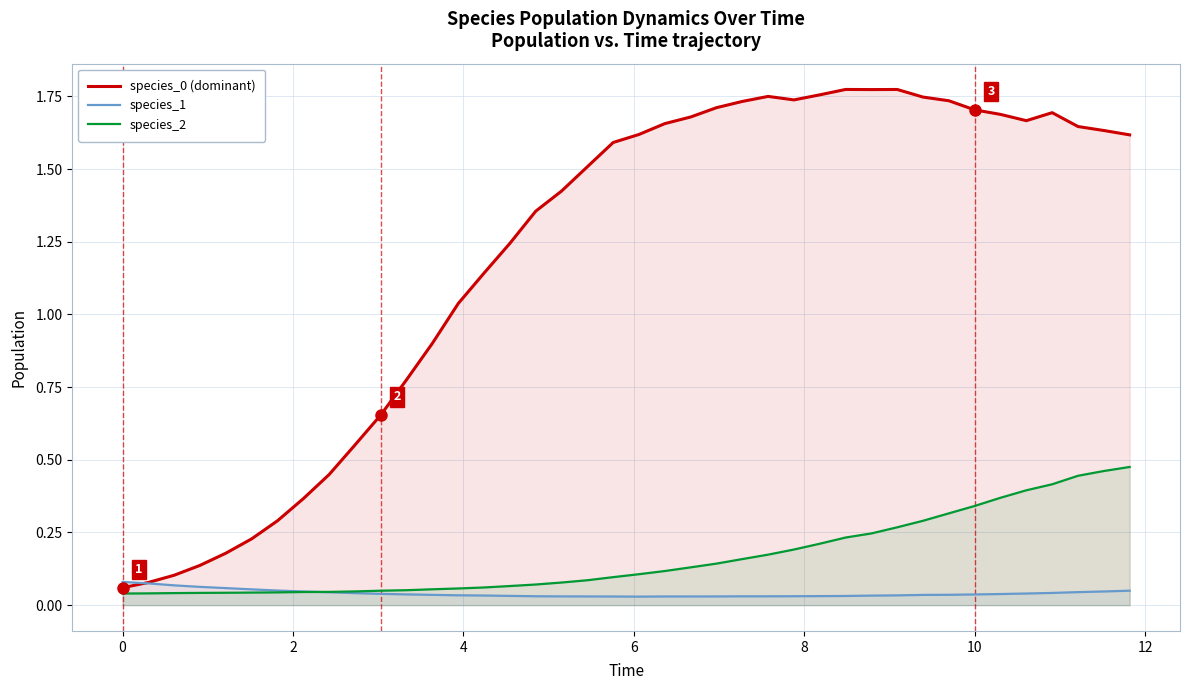

The species_0 (dominant) series shows 2.5 at 10. True or false?

False